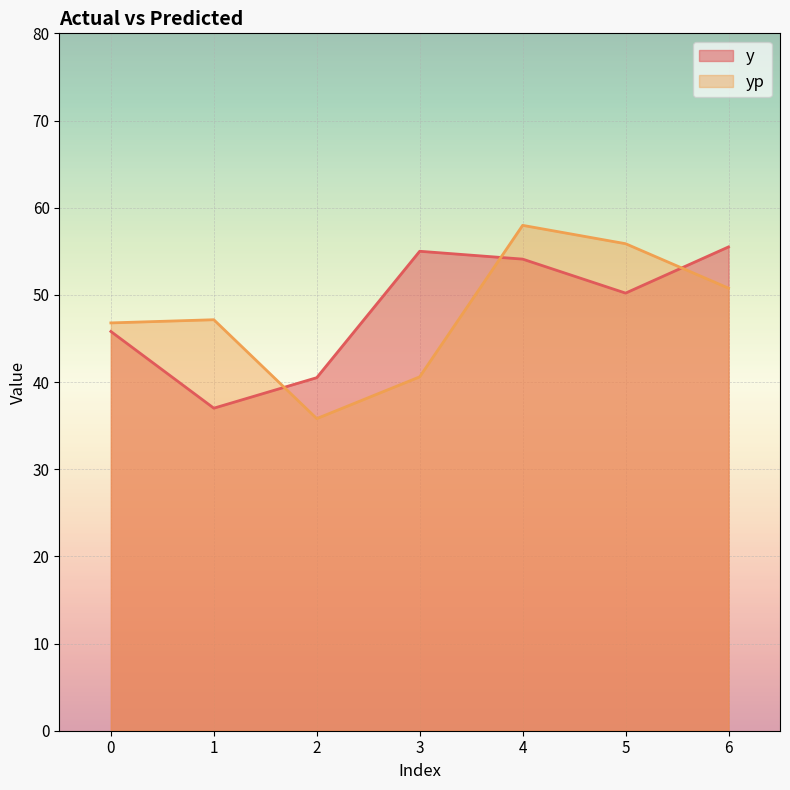

How many lines are shown in the chart?

2